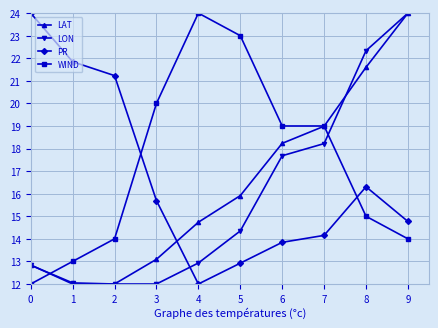

What is the spread (max minus min) of values at 0?

12.0